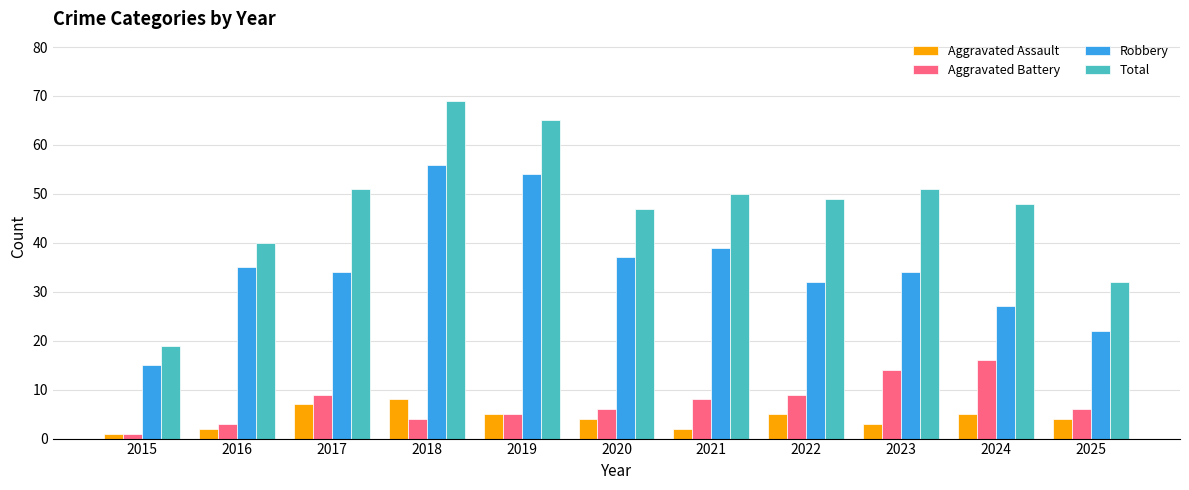

What is the total value across all series at 2019?

129